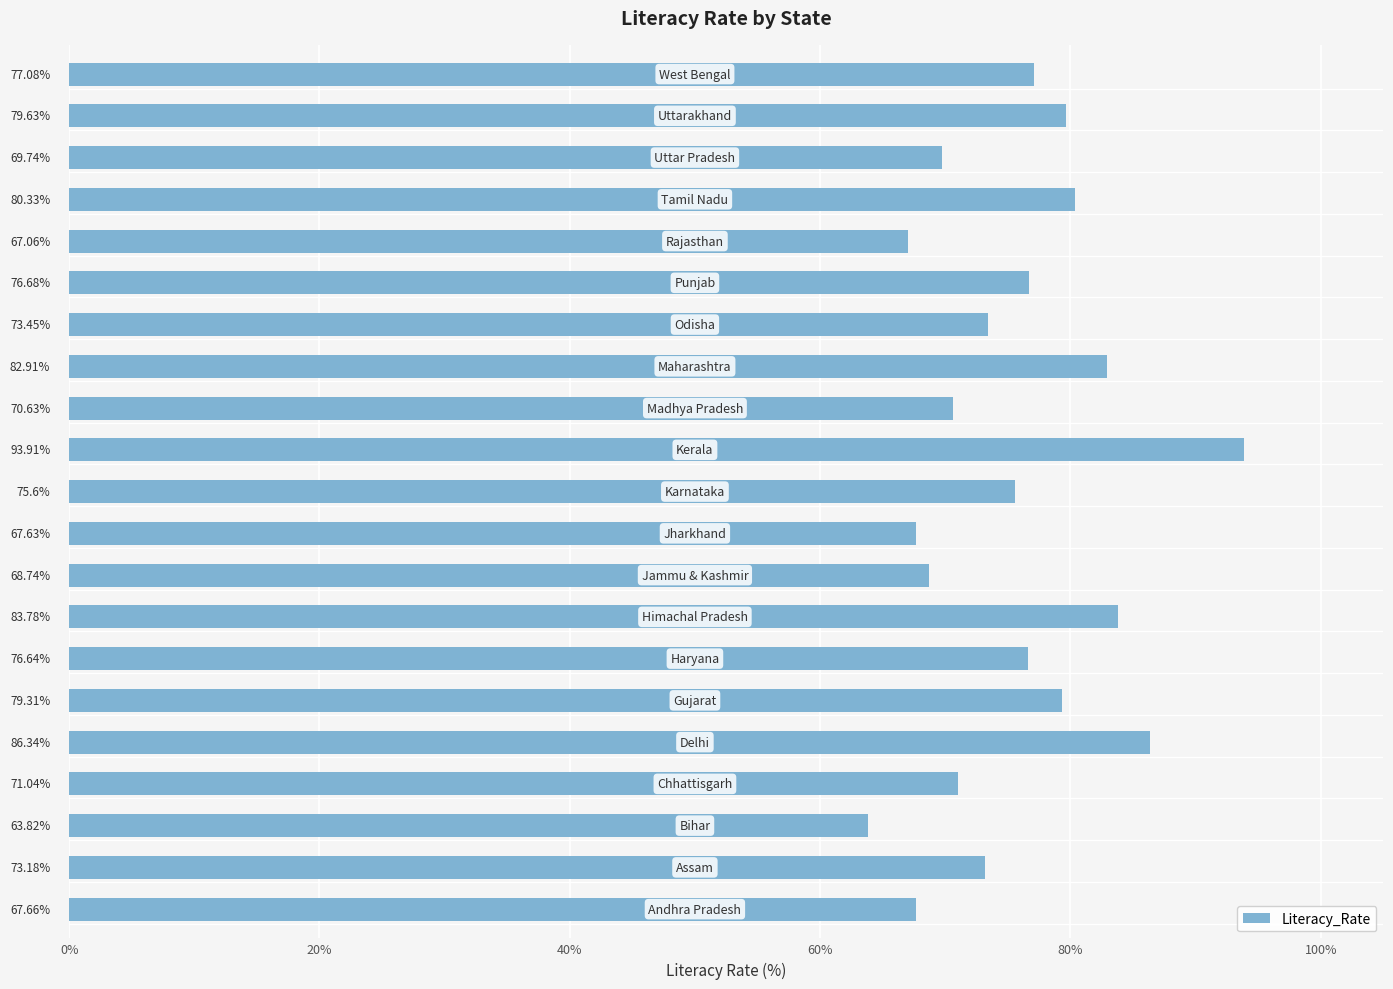

What is the sum of all values?

1585.2